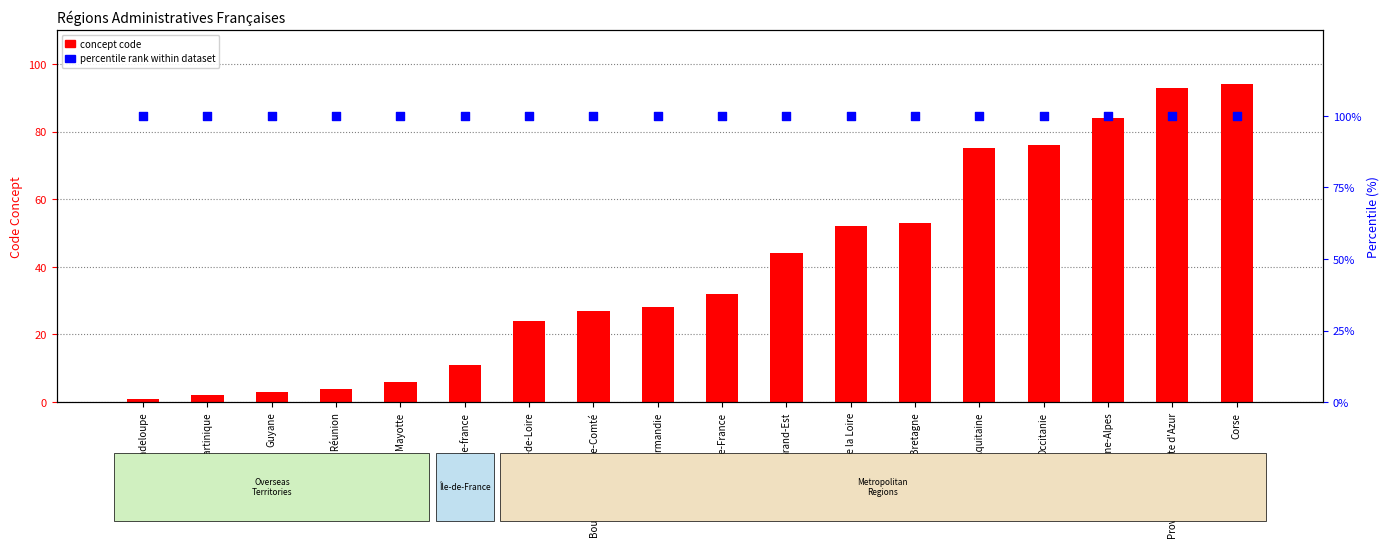

At which category is the sum across all series the highest?

Corse